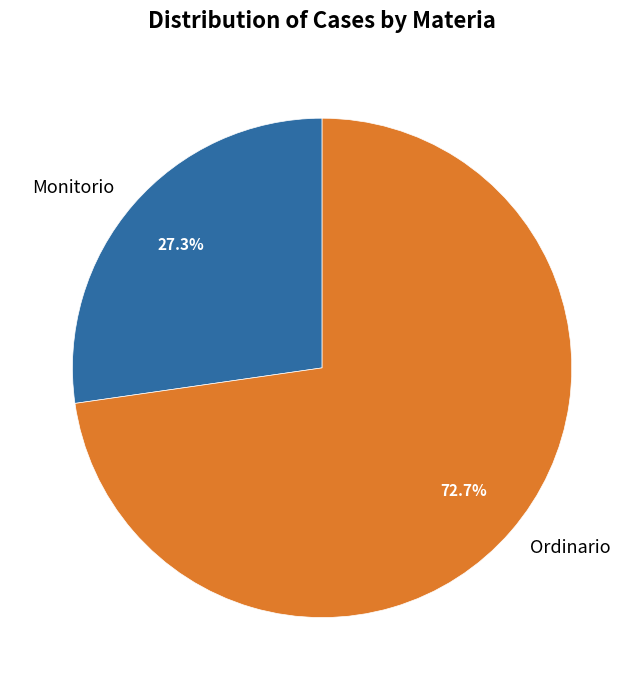

Which slice is the smallest?

Monitorio